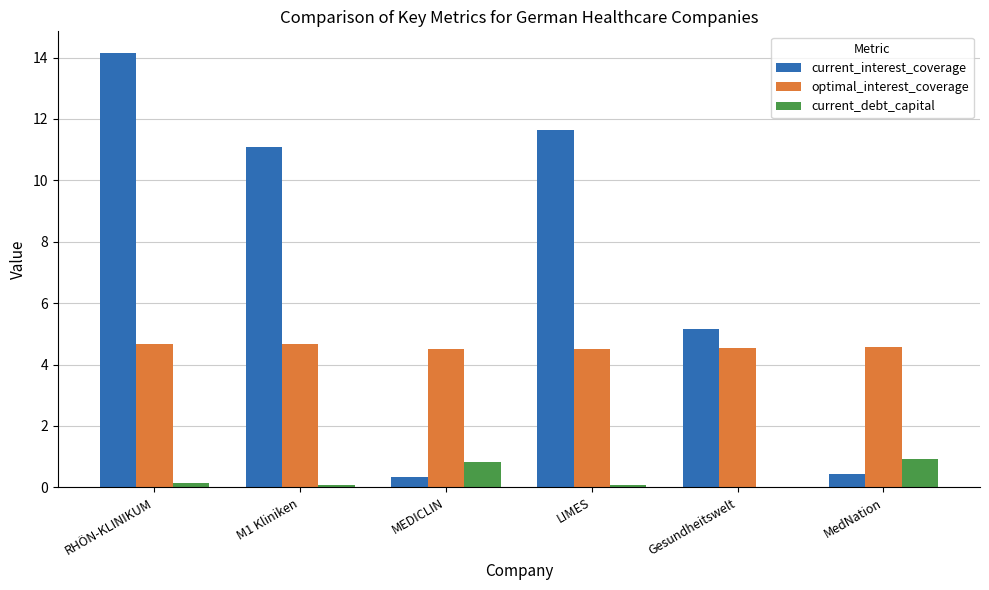

At which category is the sum across all series the highest?

RHÖN-KLINIKUM